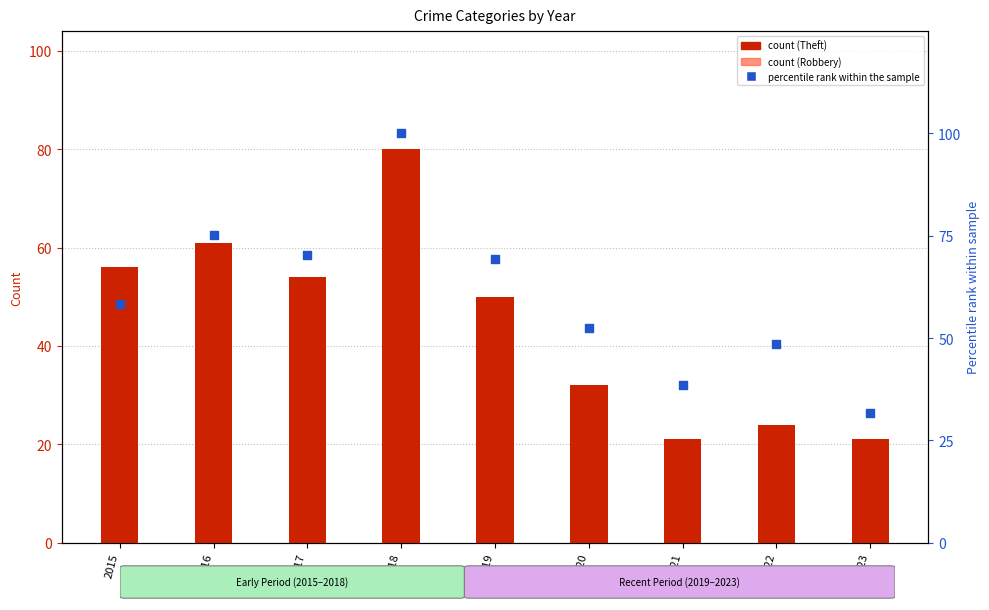

Which series contains the highest Y value?

Total (percentile rank)